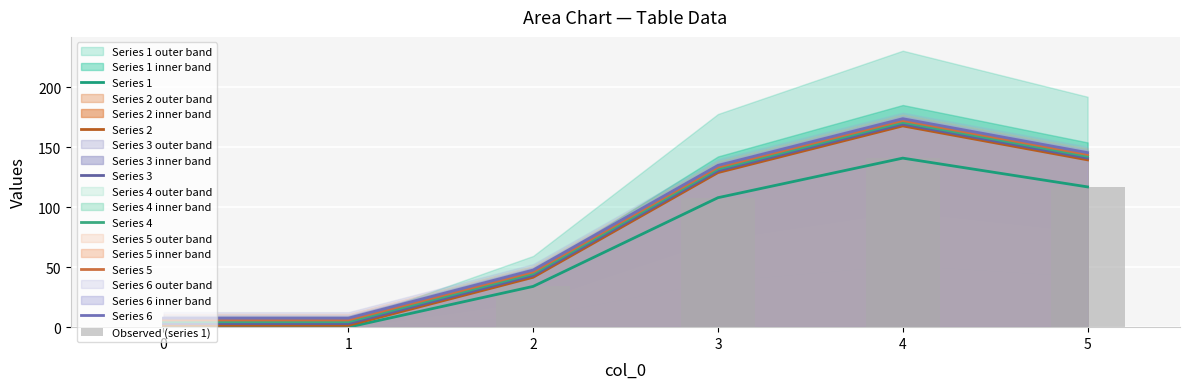

Is the value of 1 at 4 greater than the value of 5 at 1?

Yes